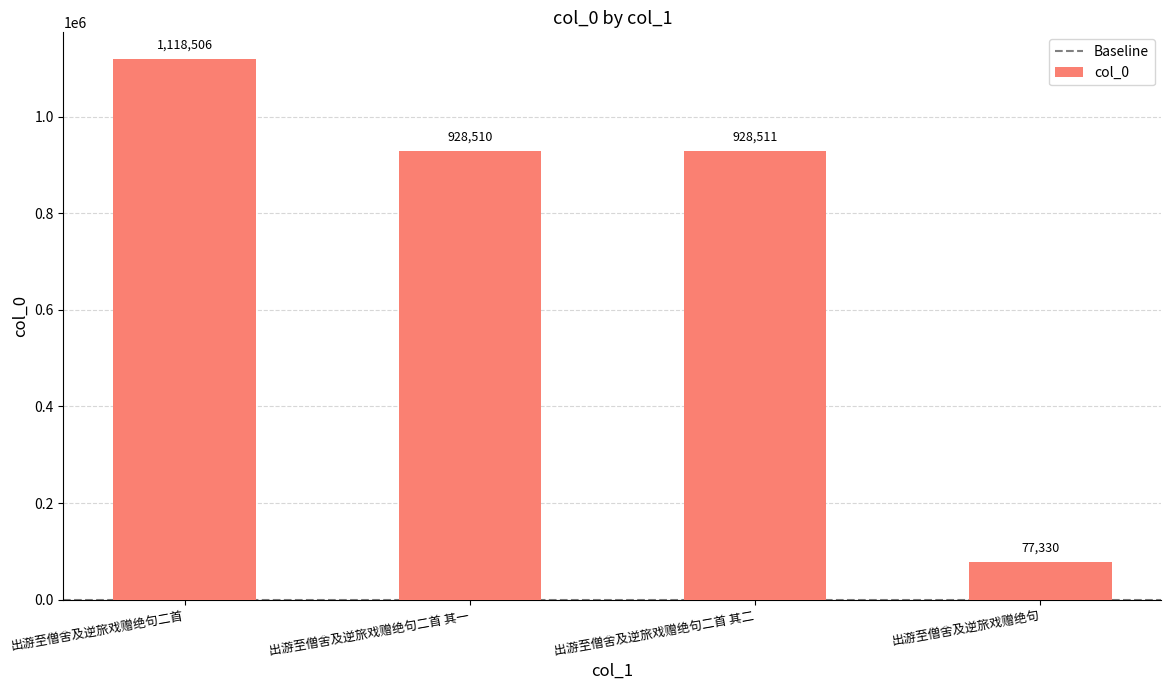

What is the smallest value displayed?

77330